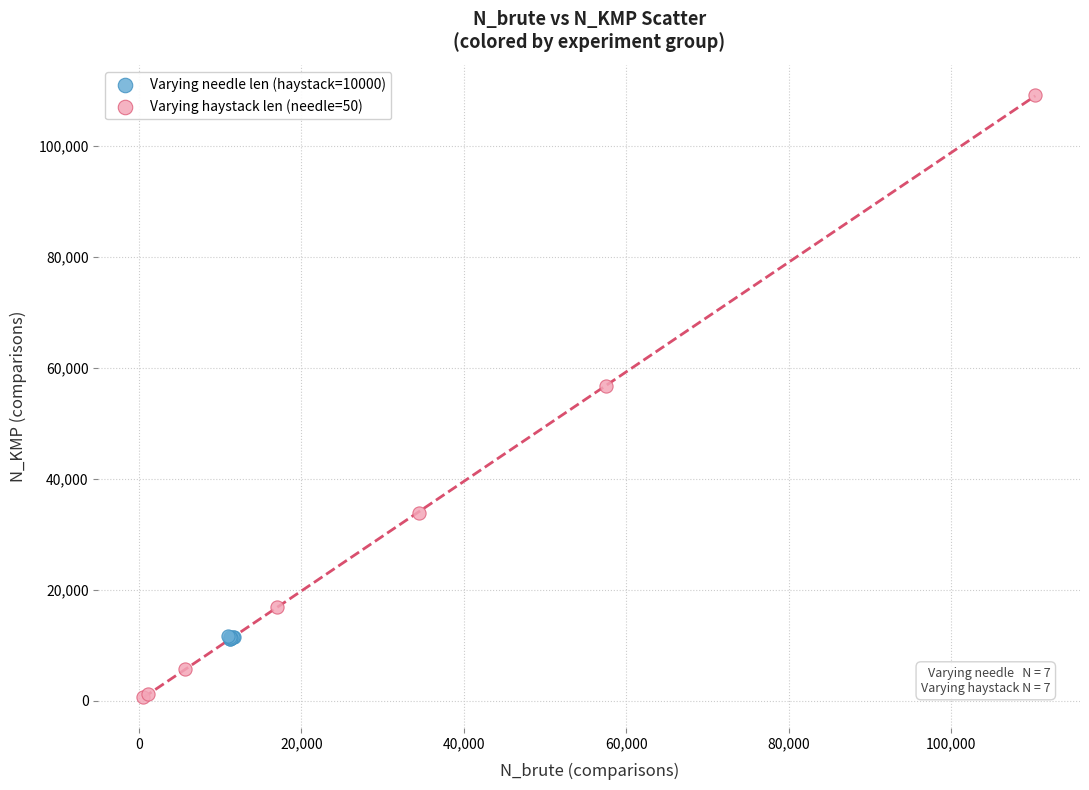

Which series contains the lowest Y value?

Varying haystack len (needle=50)